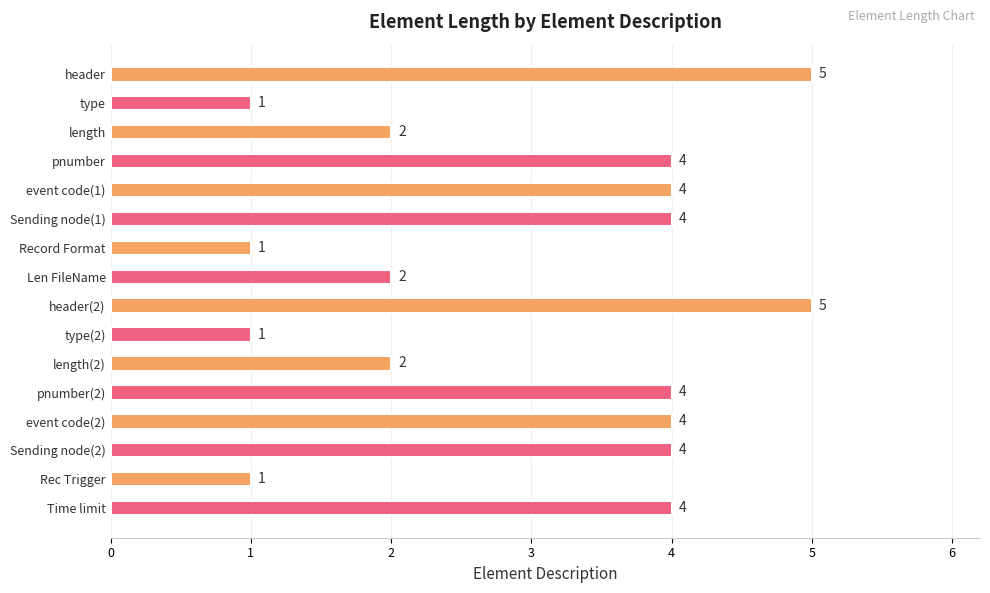

Is it true that the value at Sending node(3) is 1?

False